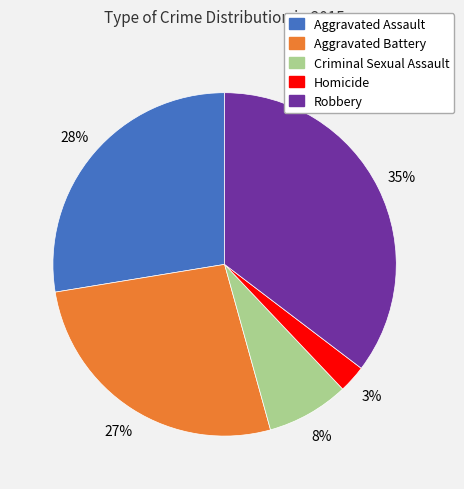

How many slices are in this pie chart?

5